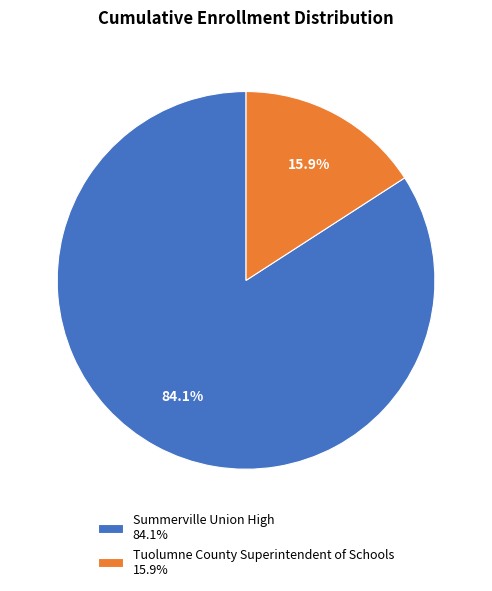

What is the majority slice?

Summerville Union High